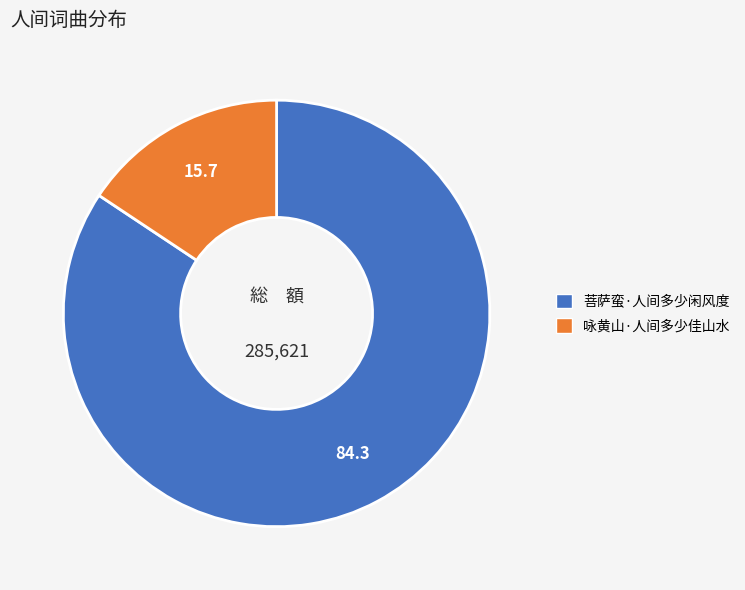

Which has a higher value, 咏黄山·人间多少佳山水 or 菩萨蛮·人间多少闲风度?

菩萨蛮·人间多少闲风度